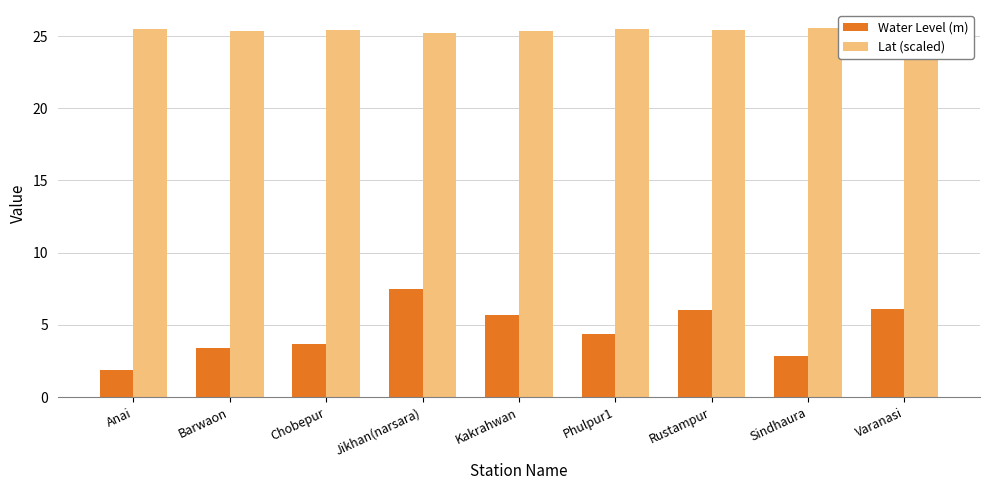

What position from the left is Jikhan(narsara)?

4